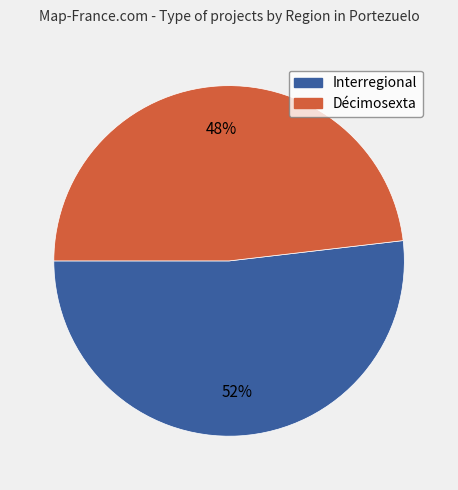

To the nearest percent, what is the difference between the Interregional and Décimosexta slice percentages?

4%